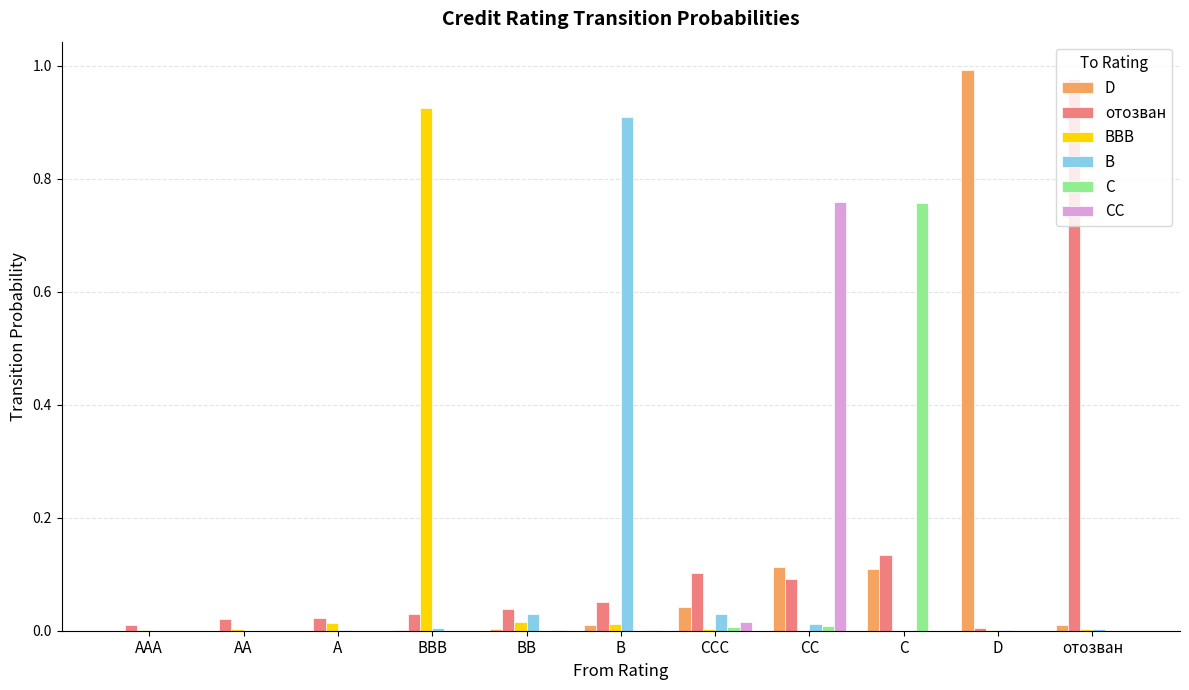

At which label does CC reach its peak?

CC